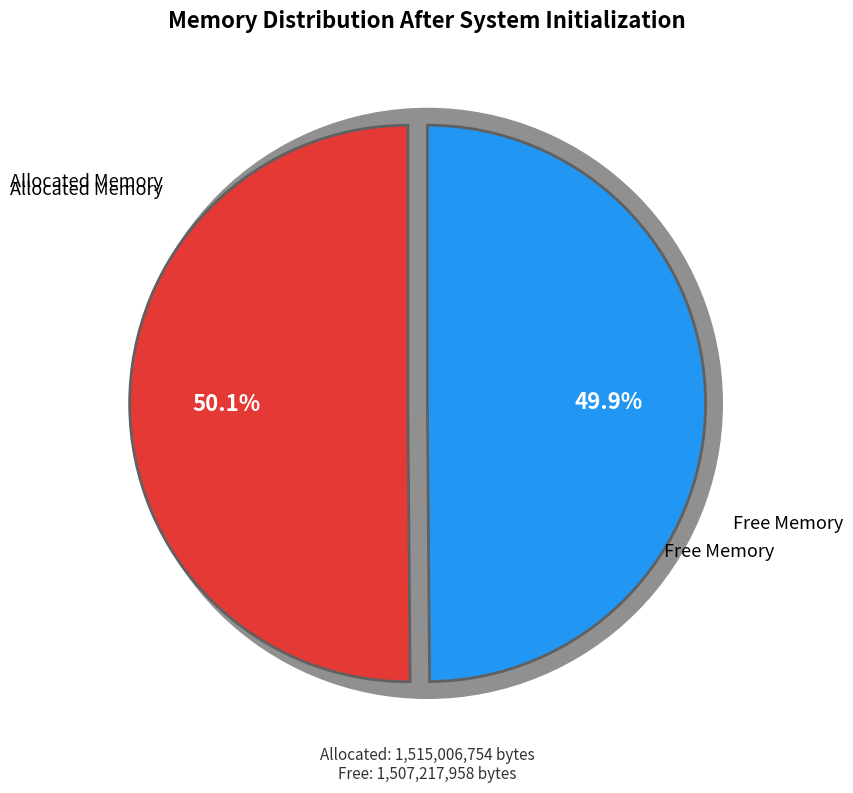

Count the number of slices in the pie.

2